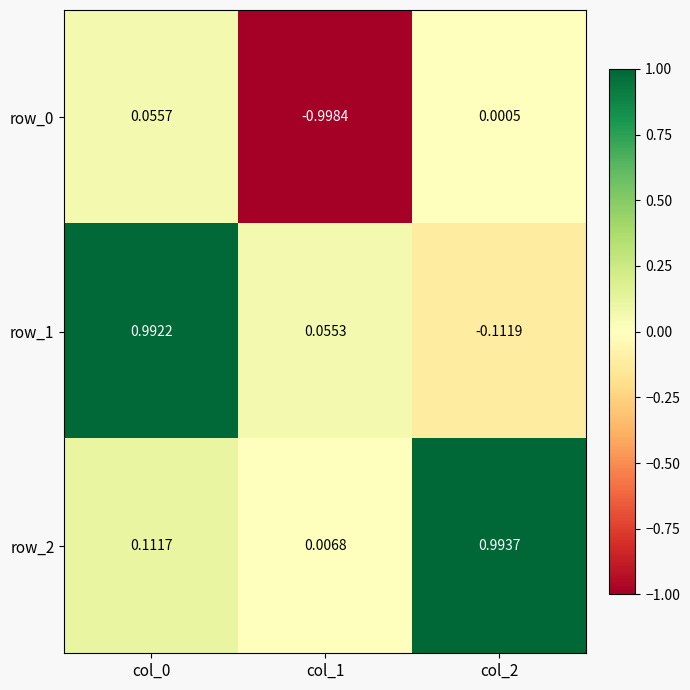

Is the value of row_1 at col_1 greater than the value of row_2 at col_0?

No